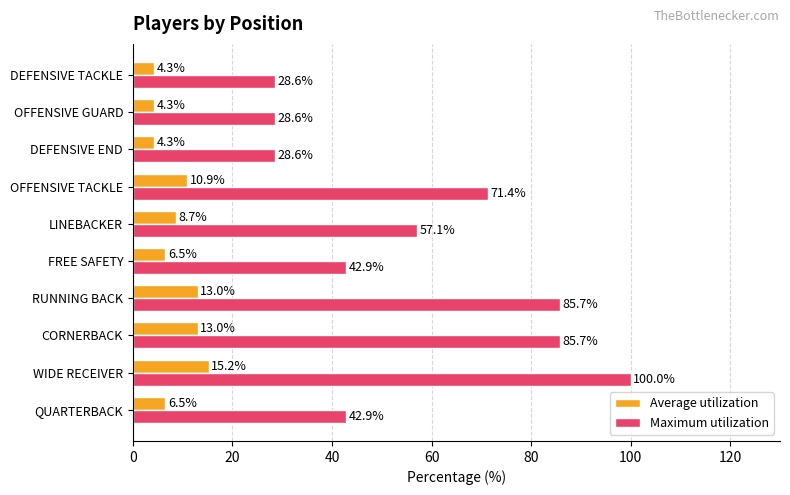

At how many categories does at least one series exceed 33?

7